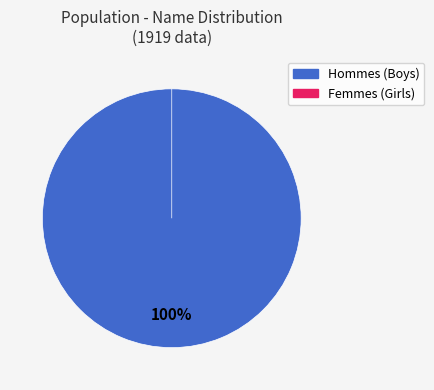

What is the change in value from Girls to Boys?

+5